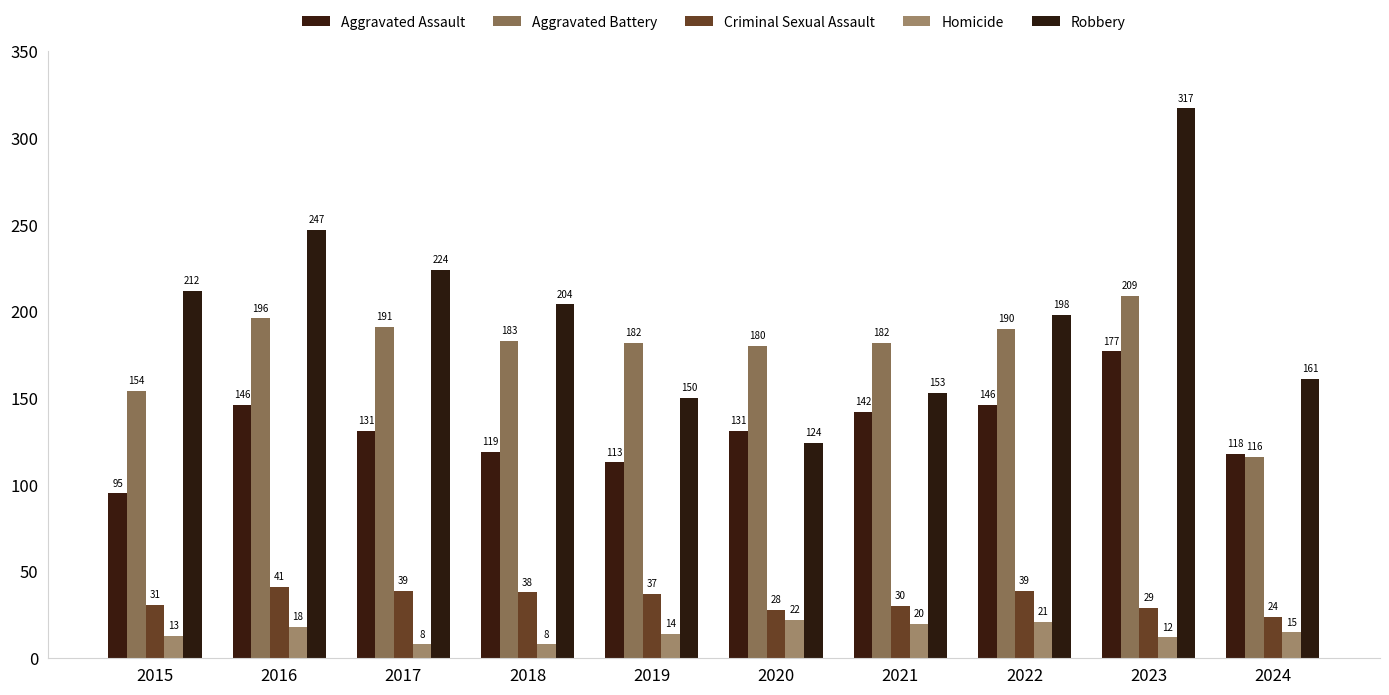

The value of Homicide at 2021 is 20. True or false?

True